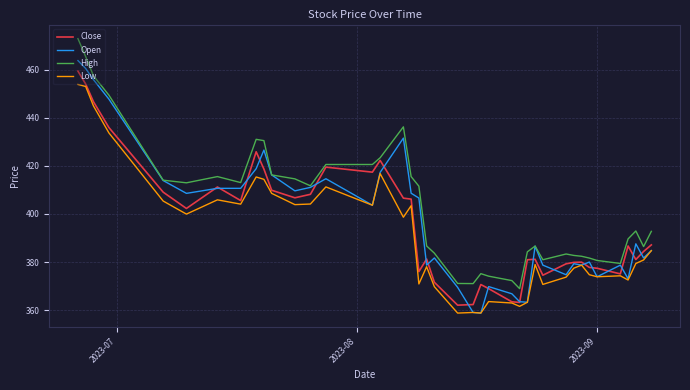

What is the average value of the Open series?

397.6